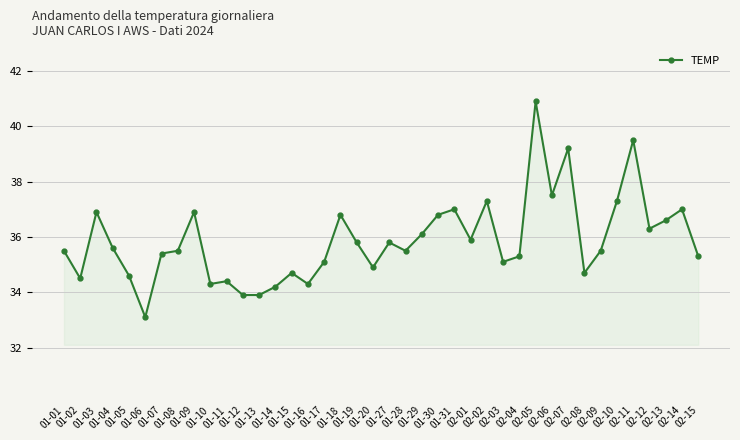

Does the chart display data point markers on the line(s)?

Yes